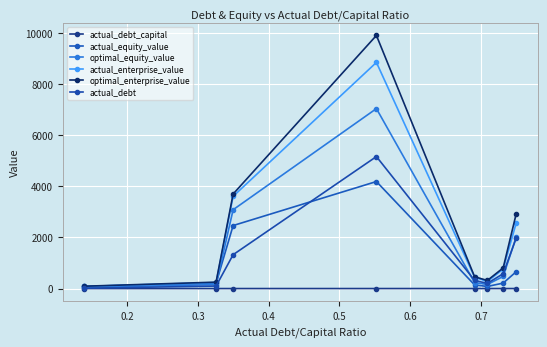

What is the value of the actual_debt point at the 2nd from the left?

98.1